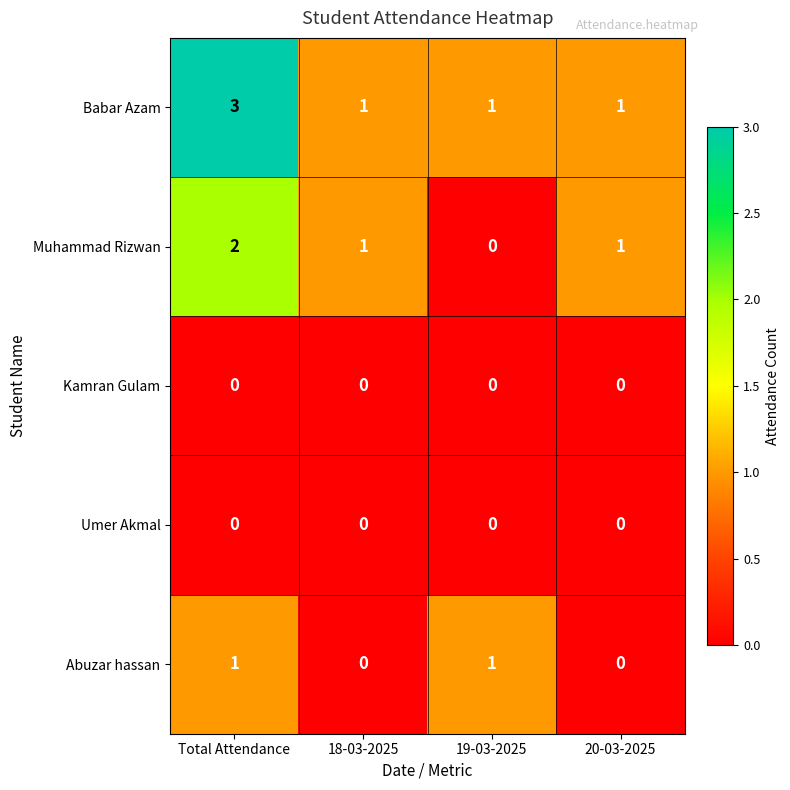

What is the total value across all series at 19-03-2025?

2